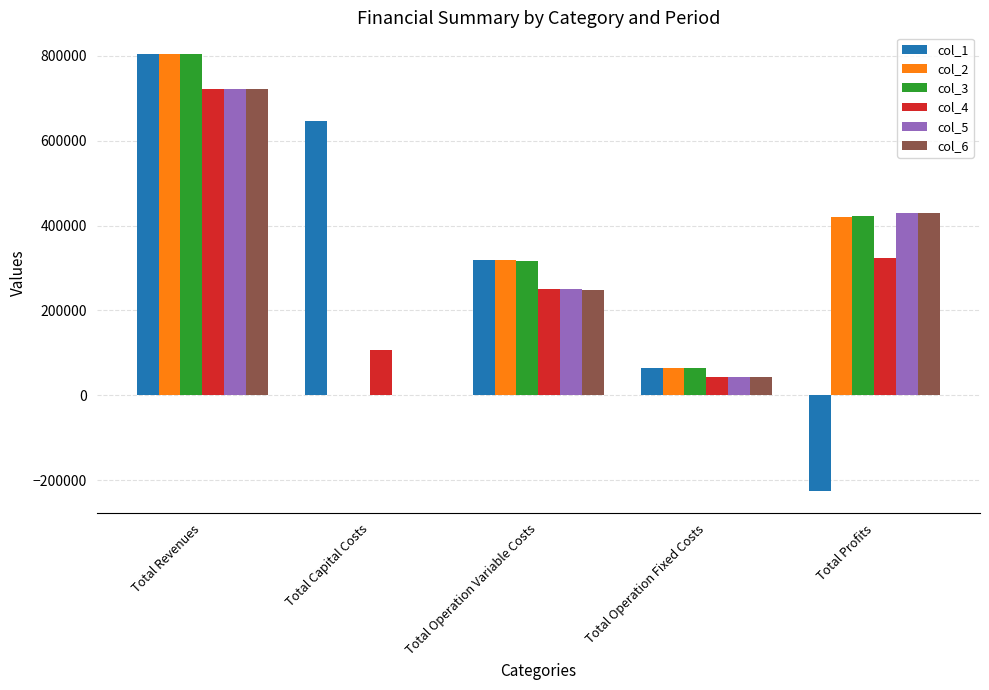

Is it true that col_3 equals 317415.9 at Total Operation Variable Costs?

True